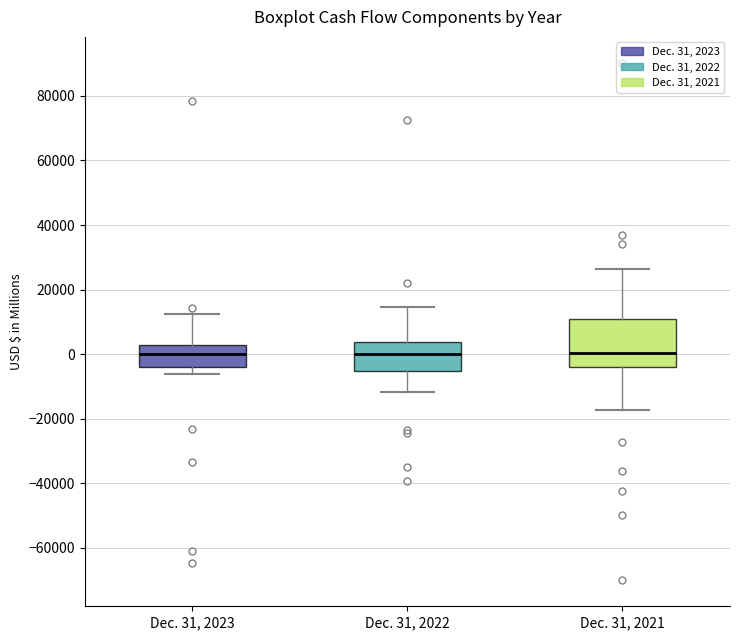

Reading left to right, read every box against the y-axis: the position of its median line, the range the box covers, and the ends of its whiskers. The values are not printed on the chart, so give them approximately, as read against the axis.

Dec. 31, 2023: median 0, box -4000 to 2000, whiskers -6000 to 12000
Dec. 31, 2022: median 0, box -6000 to 4000, whiskers -12000 to 14000
Dec. 31, 2021: median 0, box -4000 to 10000, whiskers -18000 to 26000